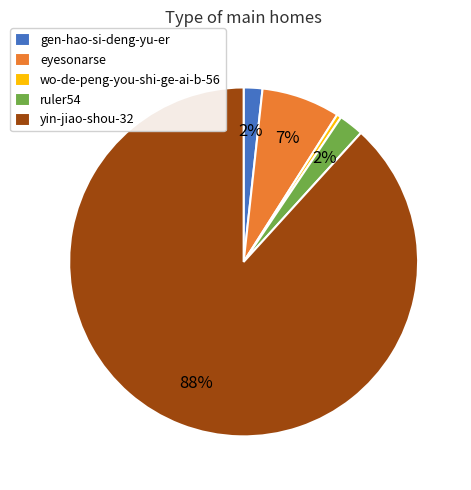

Which category has the smallest portion of the pie?

wo-de-peng-you-shi-ge-ai-b-56